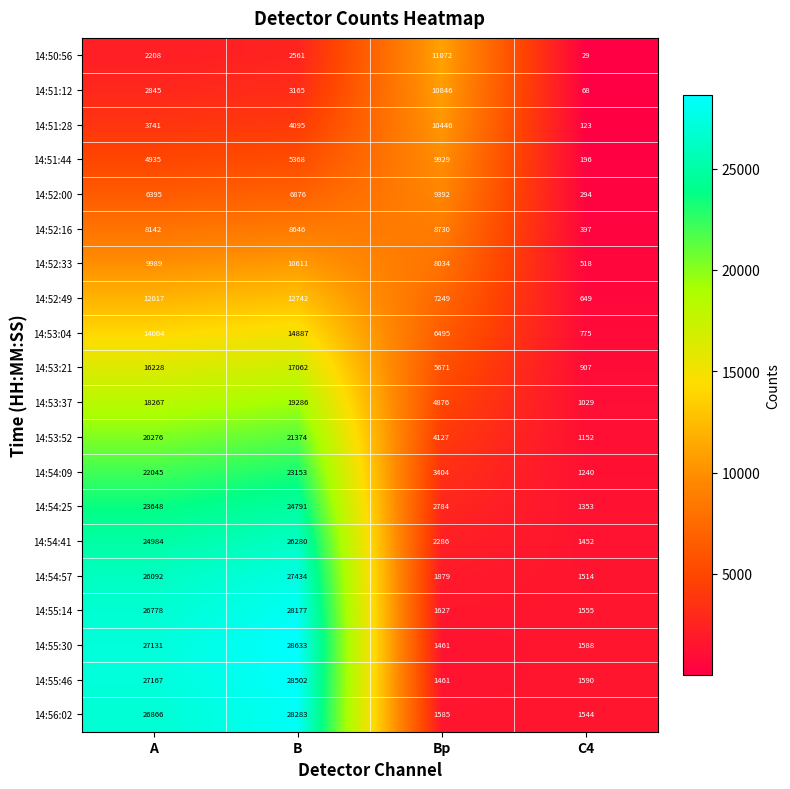

At which category is the sum across all series the highest?

B